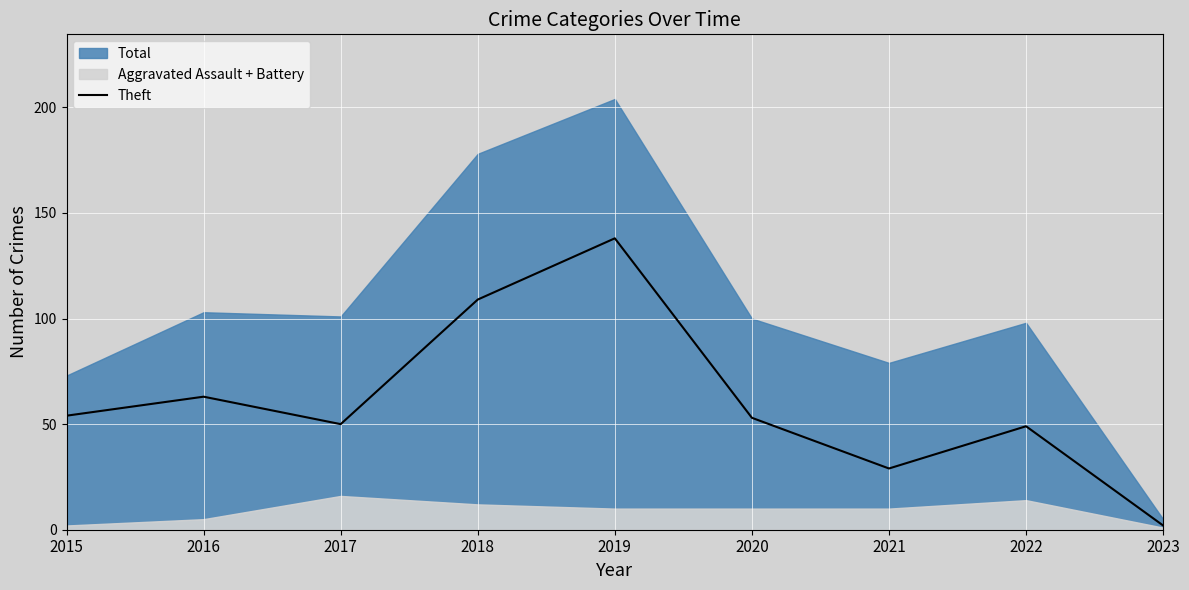

Count the number of categories in the chart.

9